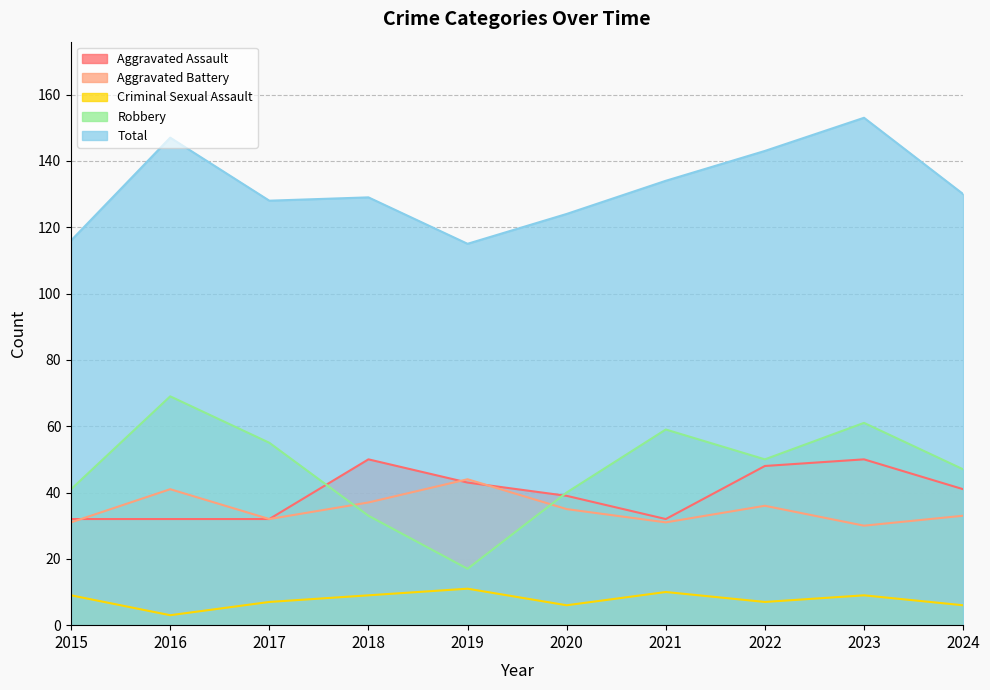

At which category is the sum across all series the highest?

2023